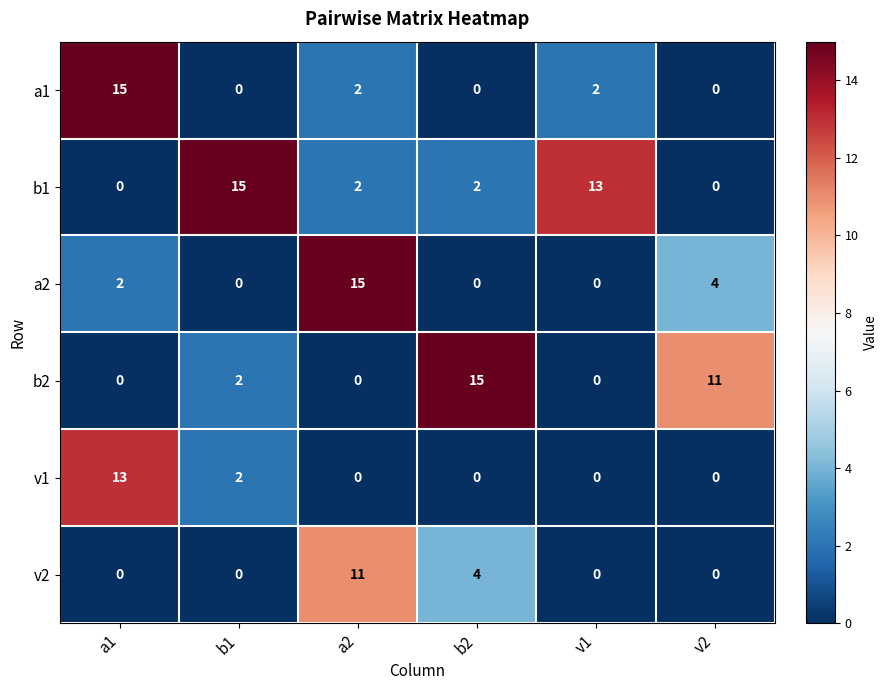

What is the highest value of the a2 series?

15